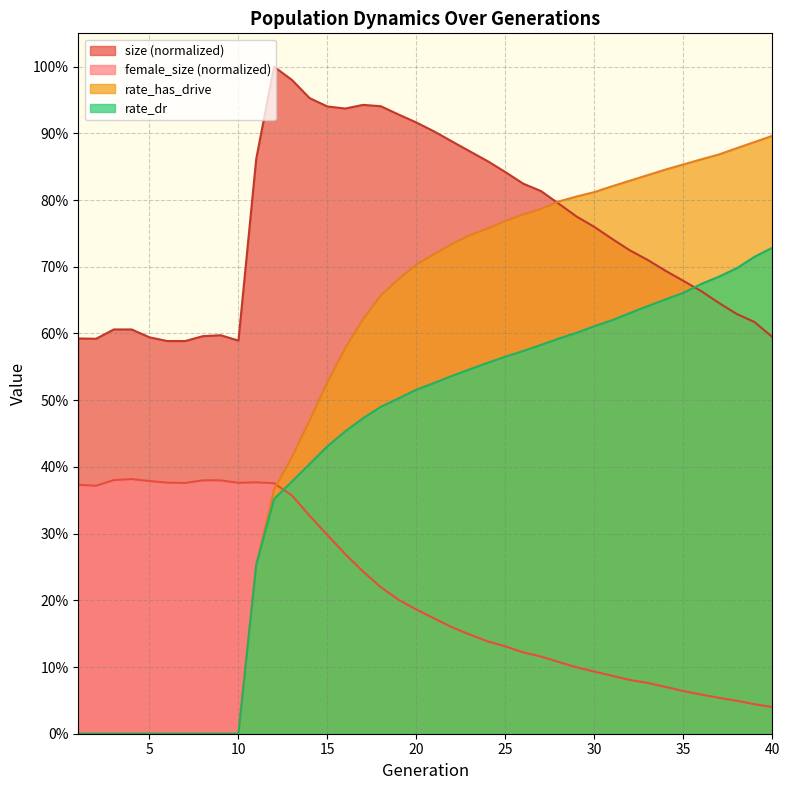

Reading left to right, transcribe all the data shown in this chart.

size: 1=0.6	2=0.6	3=0.6	4=0.6	5=0.6	6=0.6	7=0.6	8=0.6	9=0.6	10=0.6	11=0.9	12=1.0	13=1.0	14=1.0	15=0.9	16=0.9	17=0.9	18=0.9	19=0.9	20=0.9	21=0.9	22=0.9	23=0.9	24=0.9	25=0.8	26=0.8	27=0.8	28=0.8	29=0.8	30=0.8	31=0.7	32=0.7	33=0.7	34=0.7	35=0.7	36=0.7	37=0.6	38=0.6	39=0.6	40=0.6
female_size: 1=0.4	2=0.4	3=0.4	4=0.4	5=0.4	6=0.4	7=0.4	8=0.4	9=0.4	10=0.4	11=0.4	12=0.4	13=0.4	14=0.3	15=0.3	16=0.3	17=0.2	18=0.2	19=0.2	20=0.2	21=0.2	22=0.2	23=0.1	24=0.1	25=0.1	26=0.1	27=0.1	28=0.1	29=0.1	30=0.1	31=0.1	32=0.1	33=0.1	34=0.1	35=0.1	36=0.1	37=0.1	38=0.0	39=0.0	40=0.0
rate_dr: 1=0.0	2=0.0	3=0.0	4=0.0	5=0.0	6=0.0	7=0.0	8=0.0	9=0.0	10=0.0	11=0.3	12=0.4	13=0.4	14=0.4	15=0.4	16=0.5	17=0.5	18=0.5	19=0.5	20=0.5	21=0.5	22=0.5	23=0.5	24=0.6	25=0.6	26=0.6	27=0.6	28=0.6	29=0.6	30=0.6	31=0.6	32=0.6	33=0.6	34=0.7	35=0.7	36=0.7	37=0.7	38=0.7	39=0.7	40=0.7
rate_has_drive: 1=0.0	2=0.0	3=0.0	4=0.0	5=0.0	6=0.0	7=0.0	8=0.0	9=0.0	10=0.0	11=0.3	12=0.4	13=0.4	14=0.5	15=0.5	16=0.6	17=0.6	18=0.7	19=0.7	20=0.7	21=0.7	22=0.7	23=0.7	24=0.8	25=0.8	26=0.8	27=0.8	28=0.8	29=0.8	30=0.8	31=0.8	32=0.8	33=0.8	34=0.8	35=0.9	36=0.9	37=0.9	38=0.9	39=0.9	40=0.9